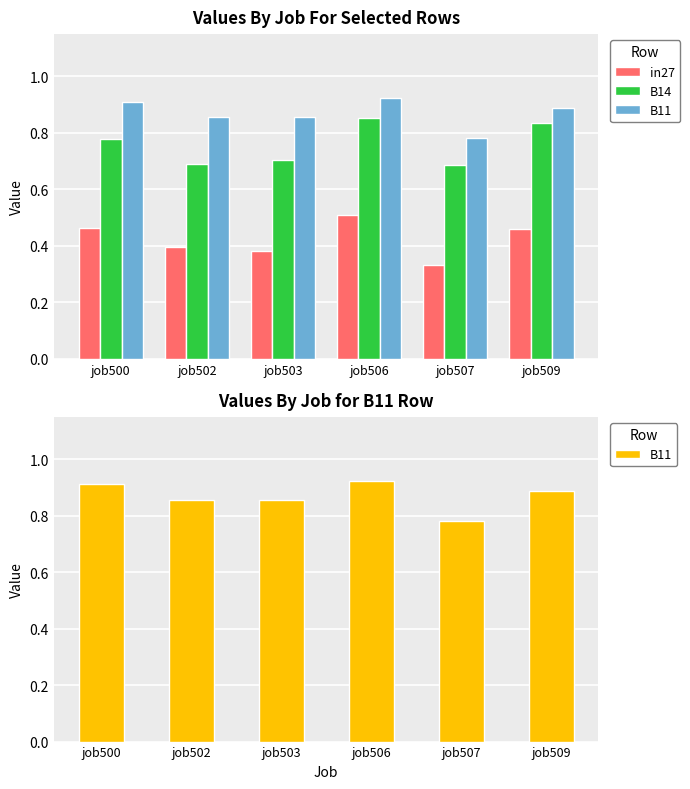

What is the difference between the highest and lowest values at job502?

0.5